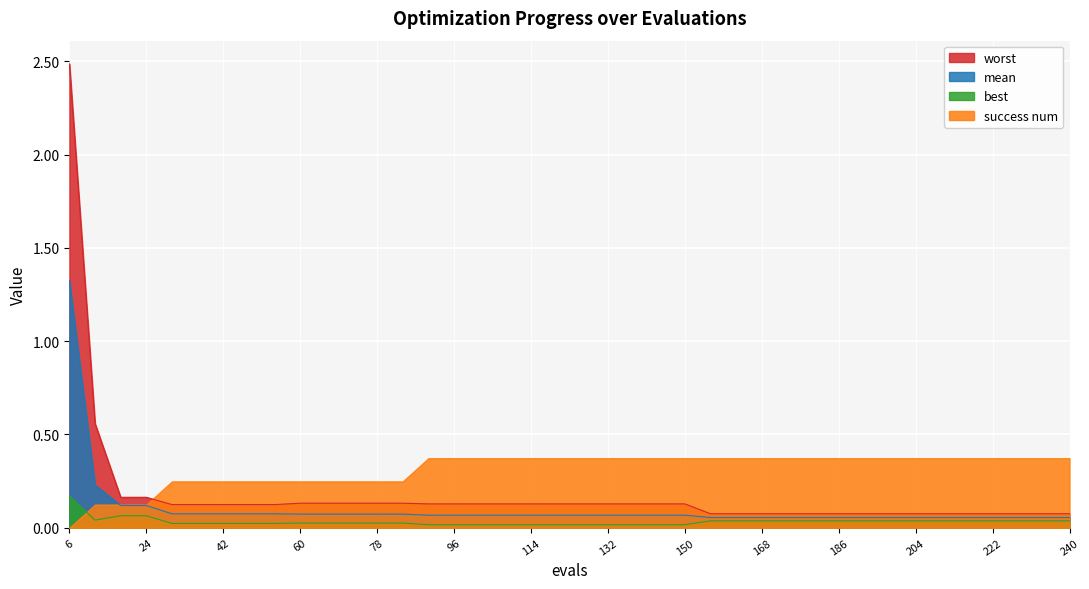

What is the difference between the maximum and minimum values in the best series?

0.2